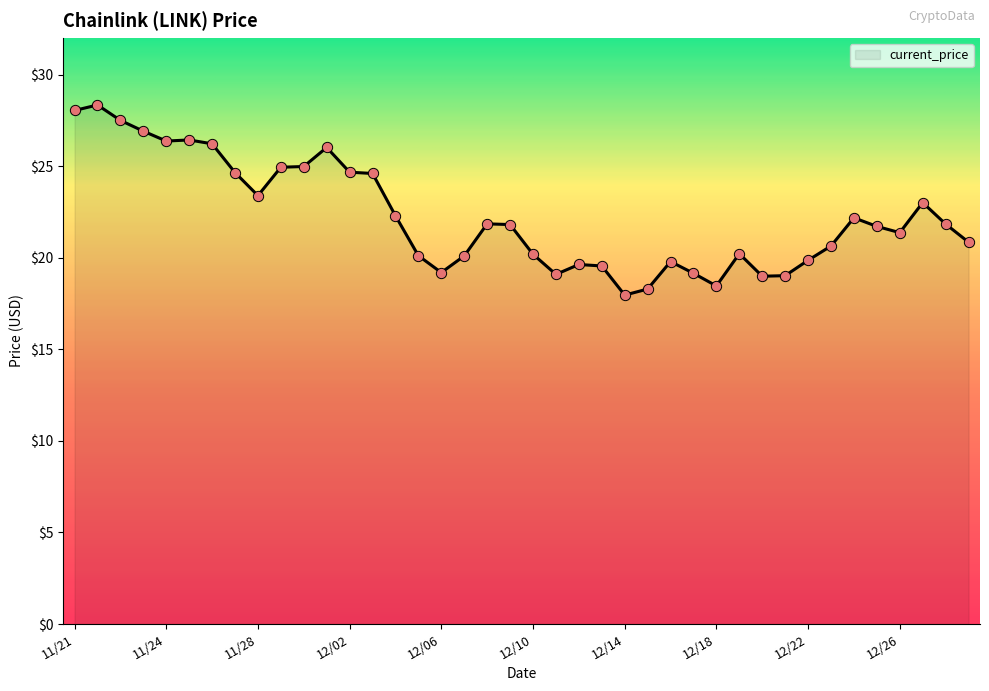

What is the minimum value shown in the chart?

18.0